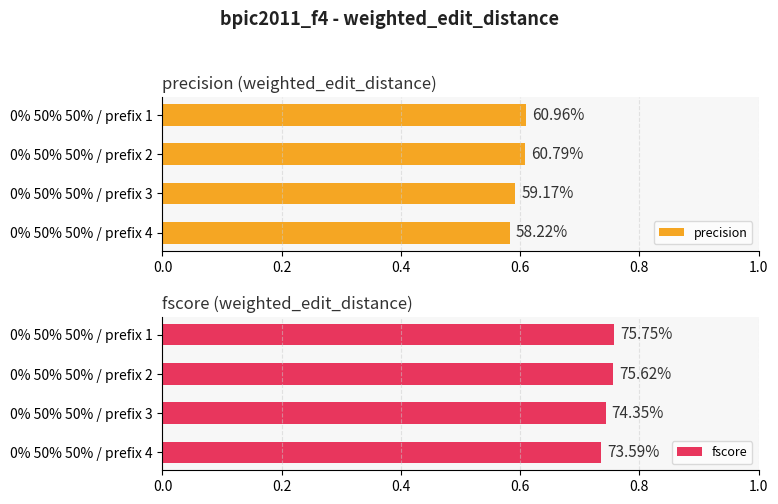

How many precision values are between 0 and 1?

4